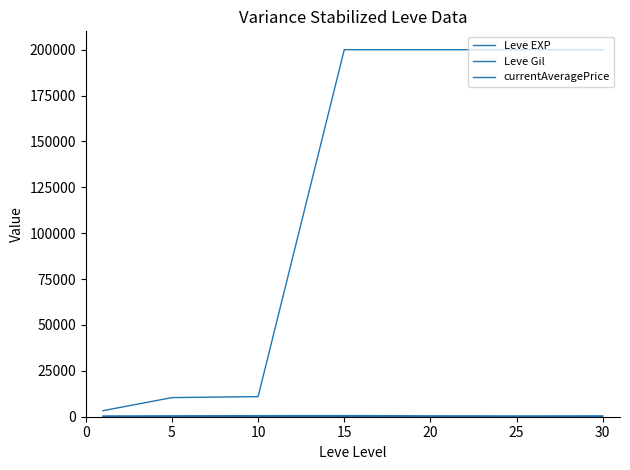

Rank the series by their maximum value, from lowest to highest.

Leve EXP, Leve Gil, currentAveragePrice